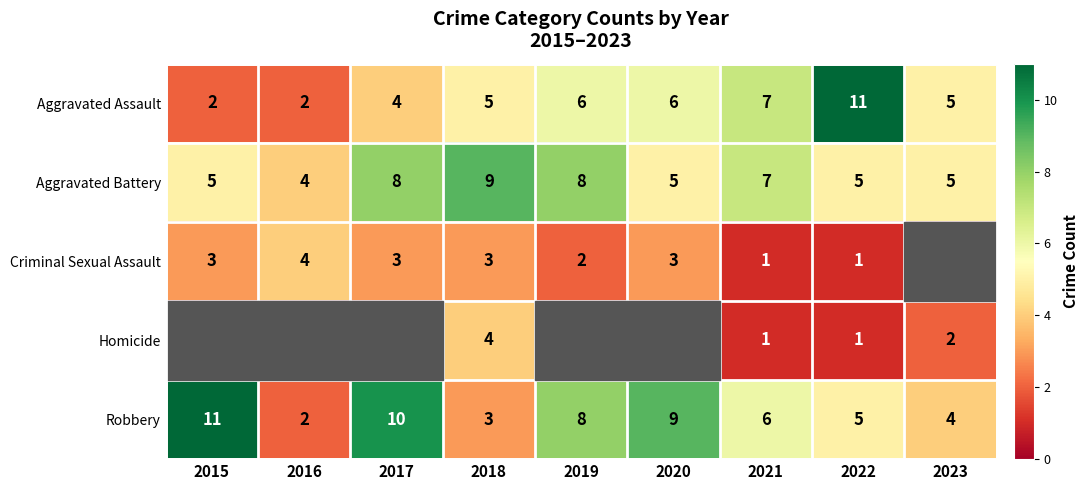

How many data points in Robbery are less than 6?

4